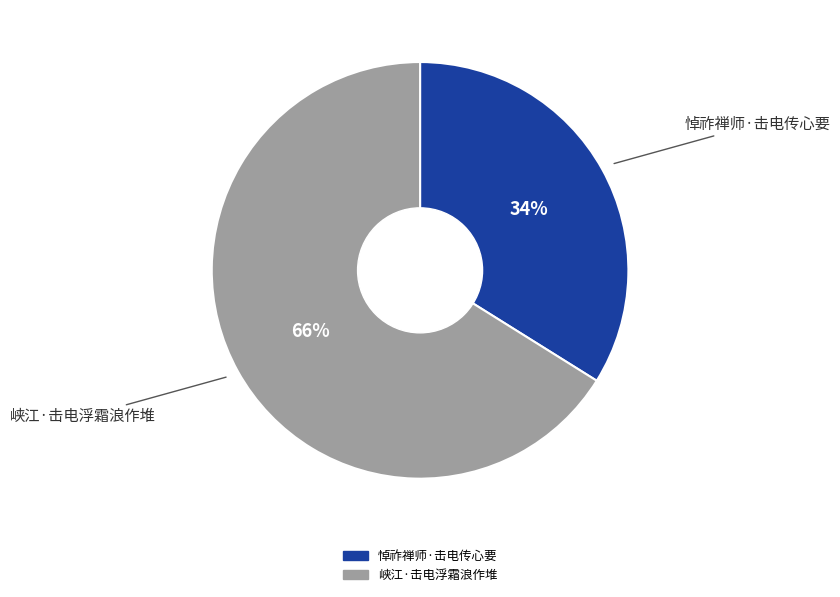

Between 悼祚禅师·击电传心要 and 峡江·击电浮霜浪作堆, which is larger?

峡江·击电浮霜浪作堆